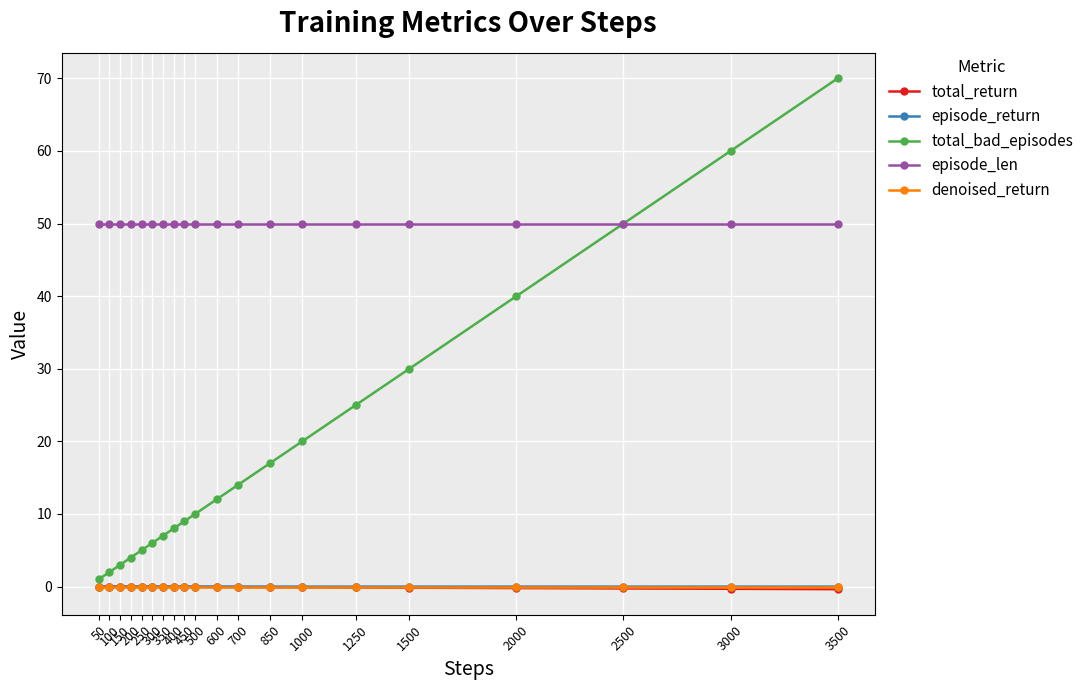

Which label corresponds to the largest value in the chart?

3500